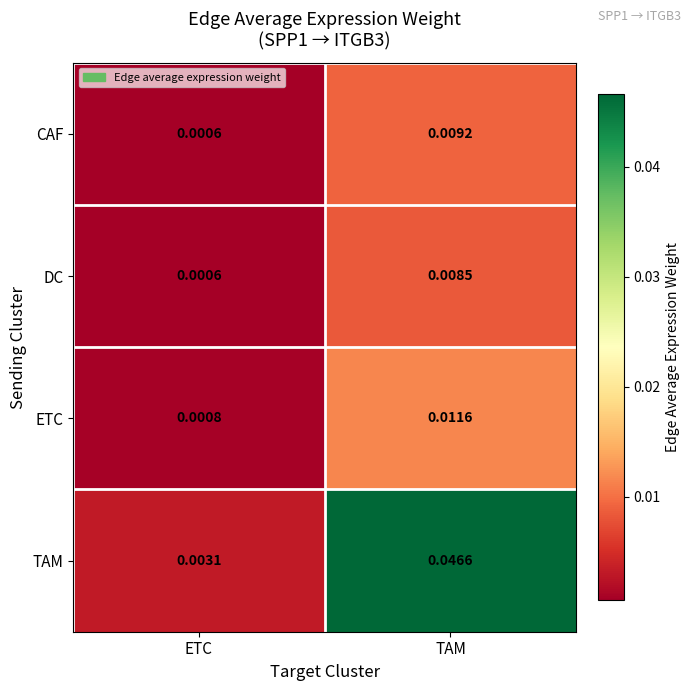

Which category has the highest value in the CAF series?

TAM